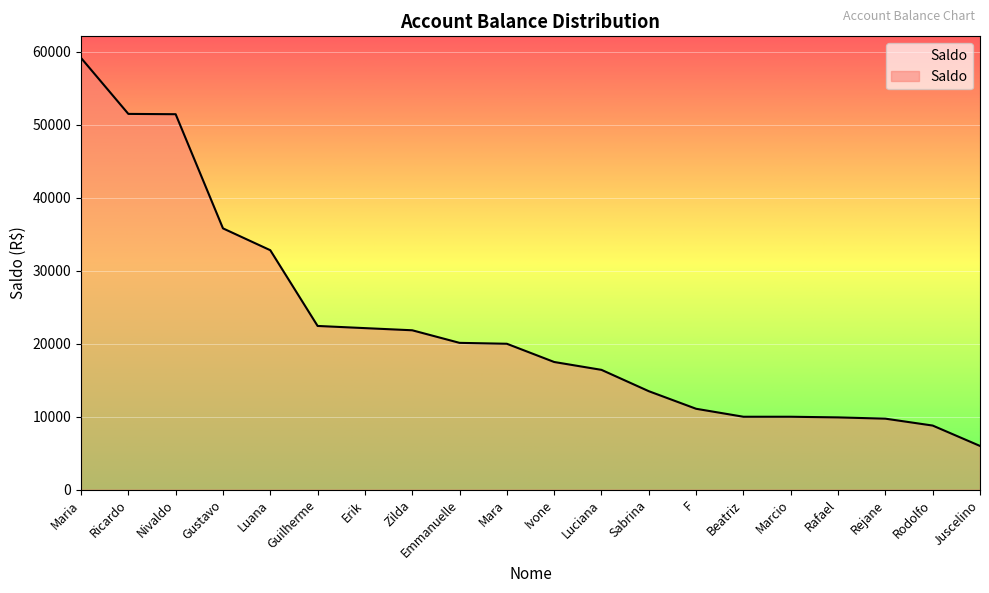

The chart shows a value of 16424.8 at Luciana. True or false?

True